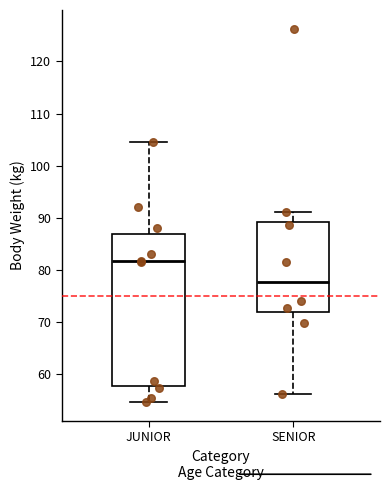

Which box is the tallest, from its lower edge to its upper edge?

JUNIOR